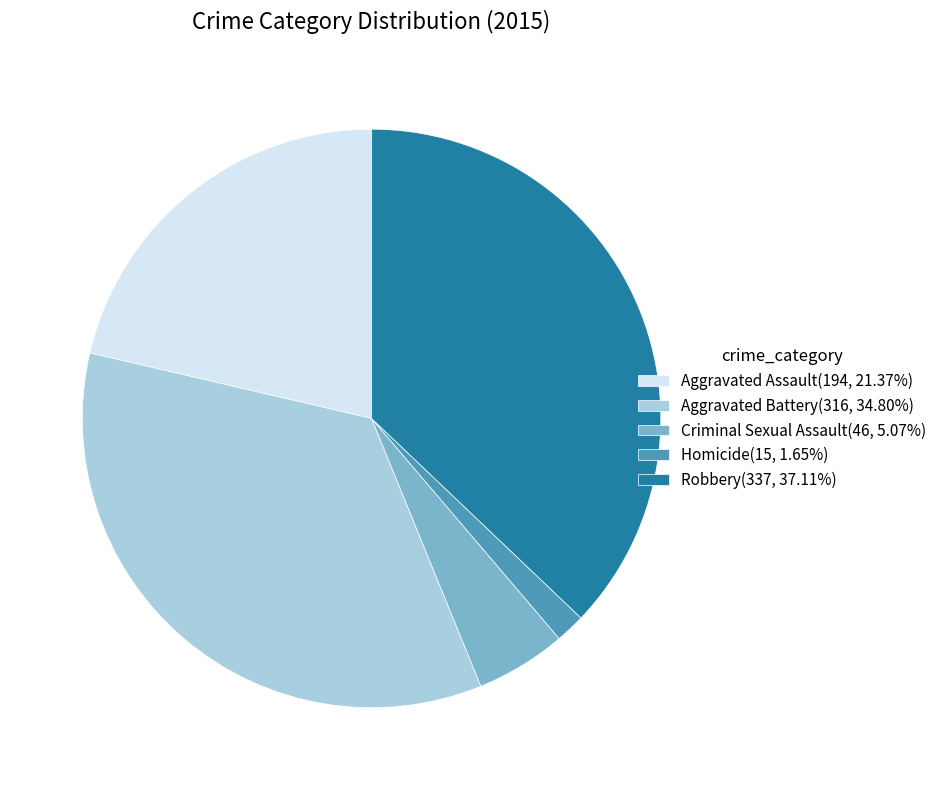

Approximately how many times larger is the value at Aggravated Assault(194, 21.37%) compared to Homicide(15, 1.65%)?

12.9